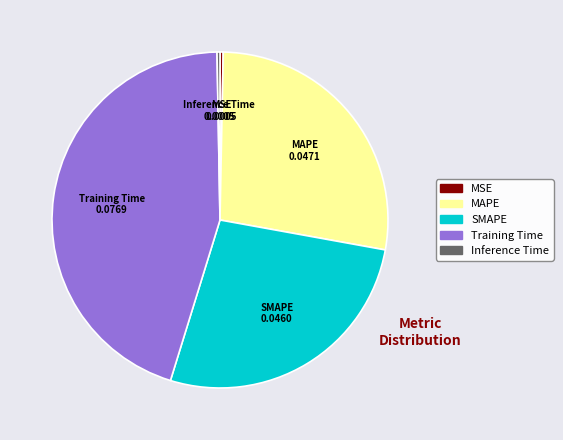

Is it true that MSE is 0% of the pie?

True